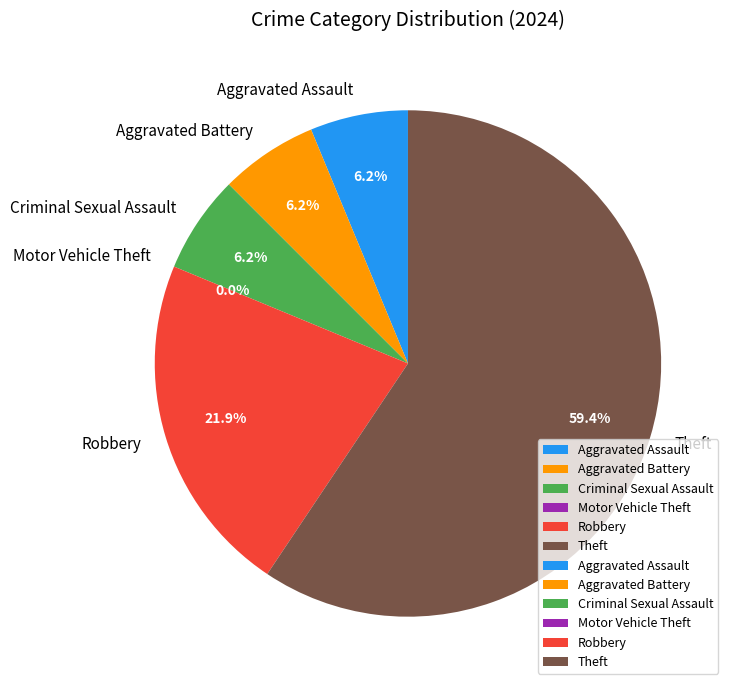

Which has a higher value, Aggravated Assault or Aggravated Battery?

Aggravated Assault